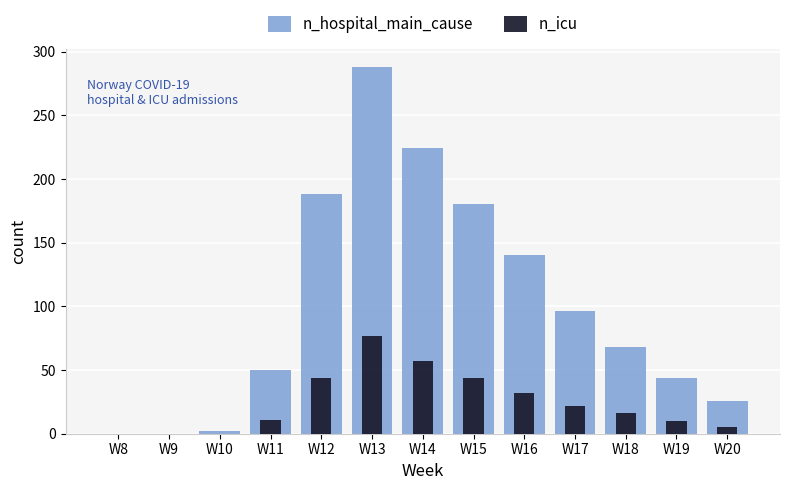

What is the value of the n_icu bar at the 12th from the left?

10